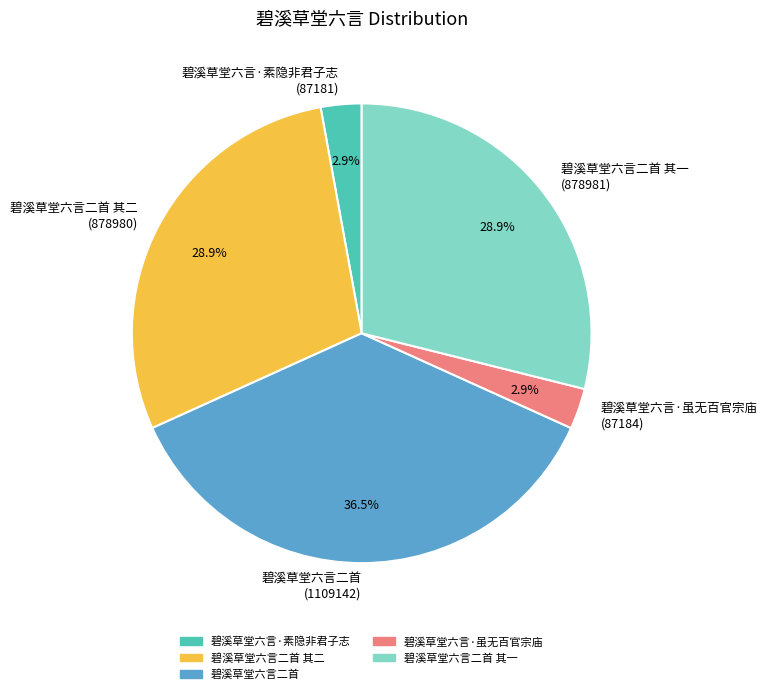

What is the largest slice in the pie chart?

碧溪草堂六言二首 (1109142)